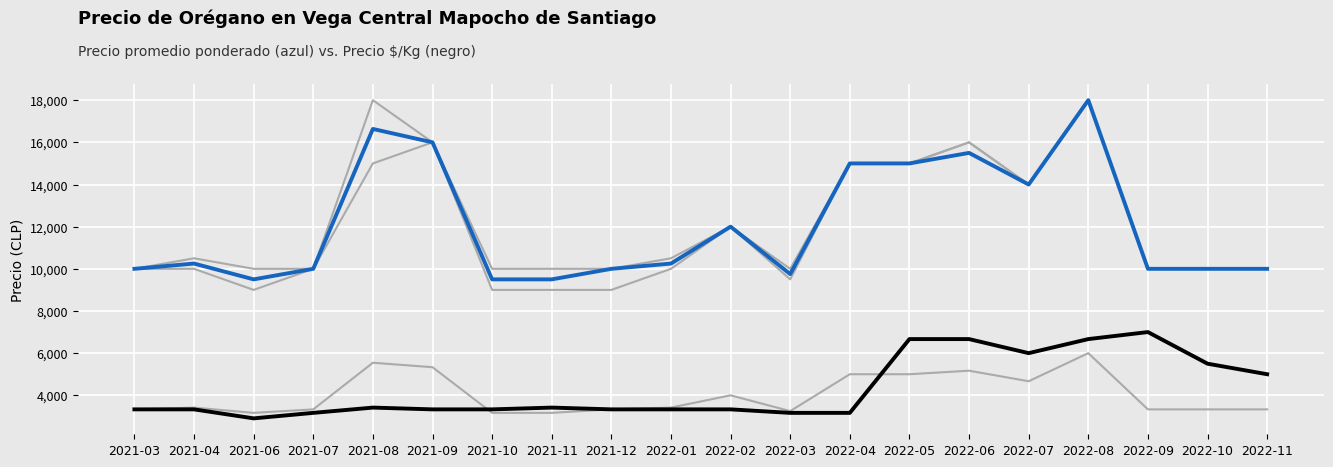

Does the chart have visible grid lines?

Yes